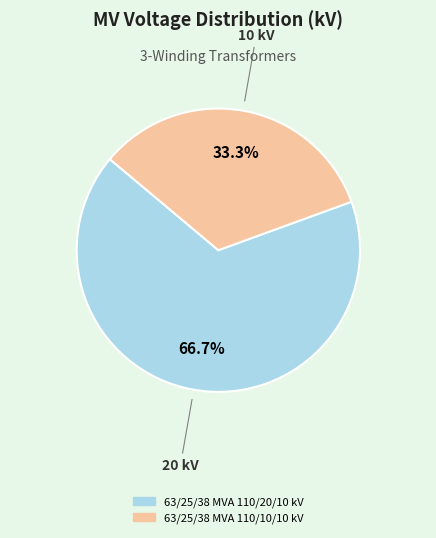

To the nearest percent, what is the combined percentage of 63/25/38 MVA 110/20/10 kV and 63/25/38 MVA 110/10/10 kV?

100%